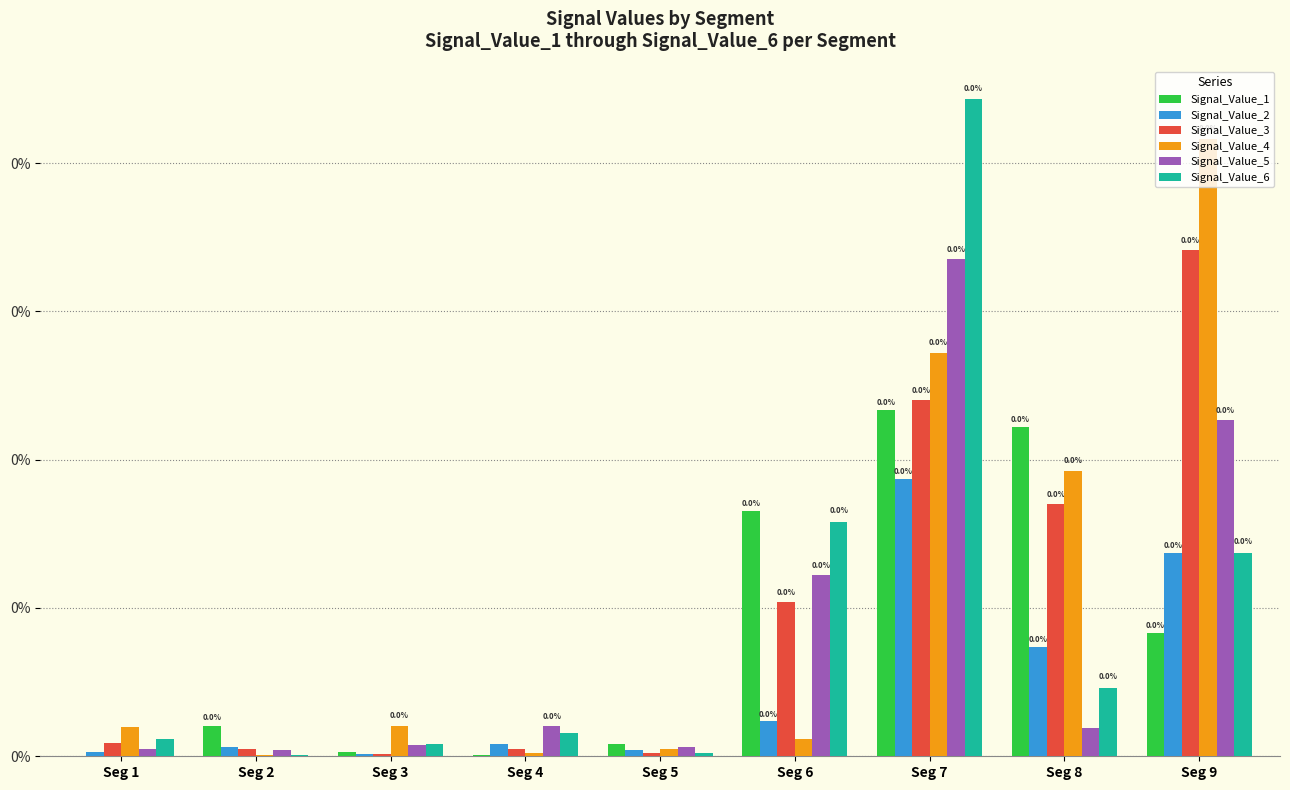

List the series in order of their peak value, highest first.

Signal_Value_6, Signal_Value_4, Signal_Value_3, Signal_Value_5, Signal_Value_1, Signal_Value_2